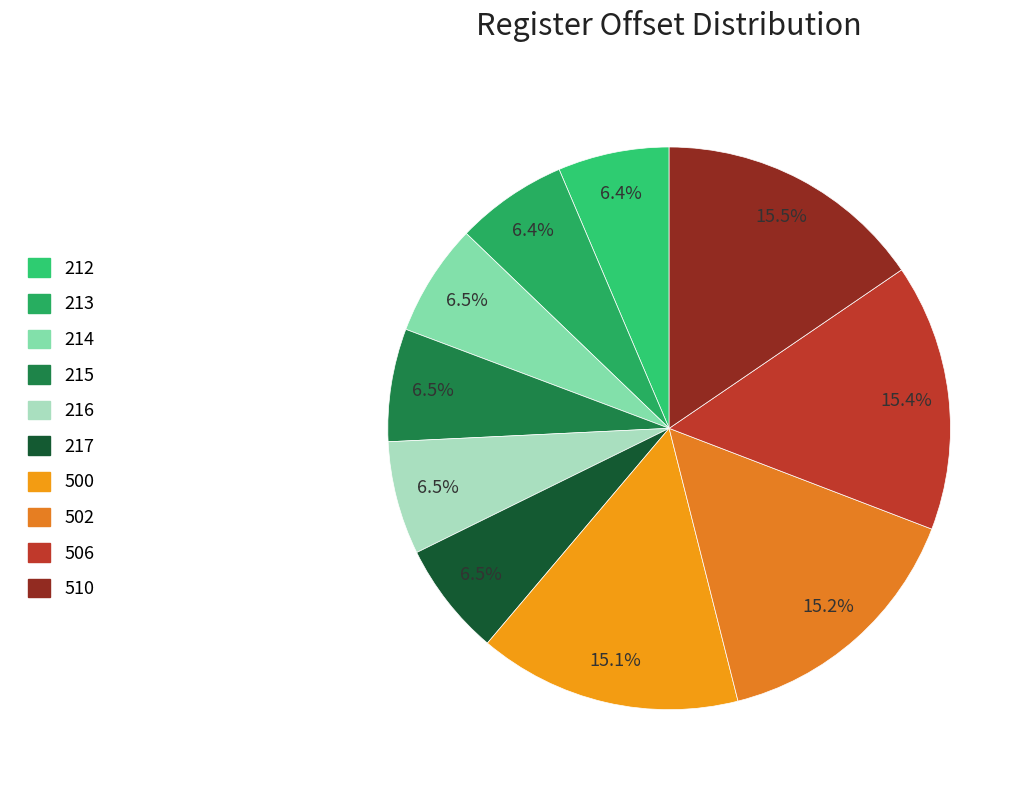

How many slices are in this pie chart?

10